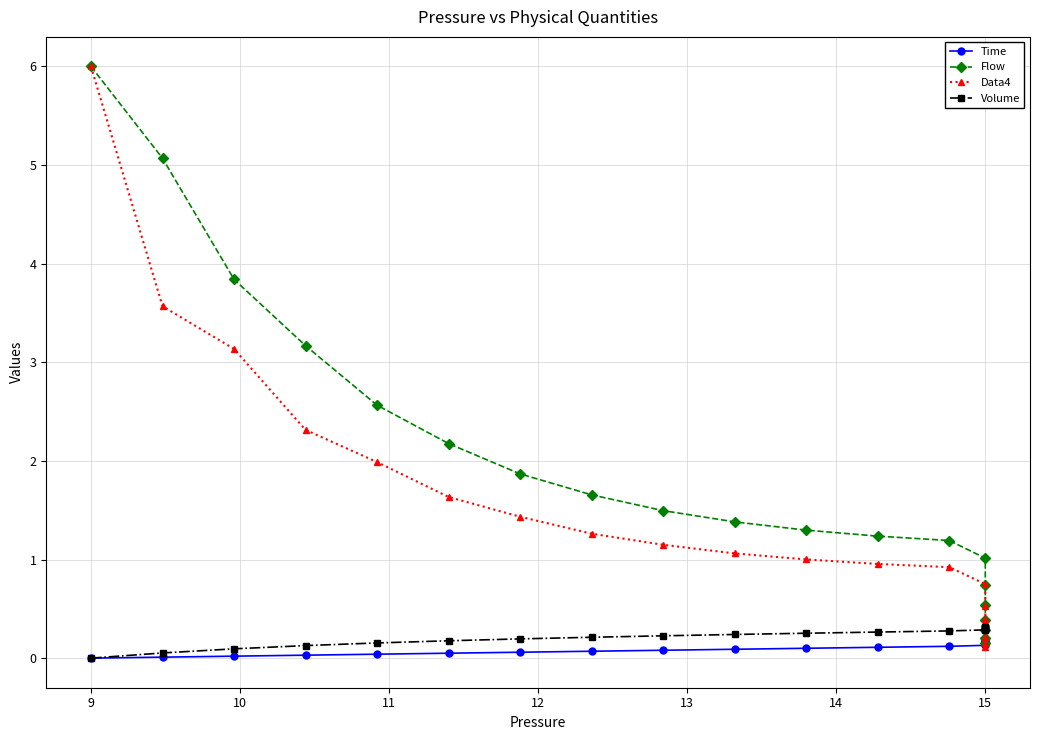

What is the approximate value of Volume at 15?

0.3